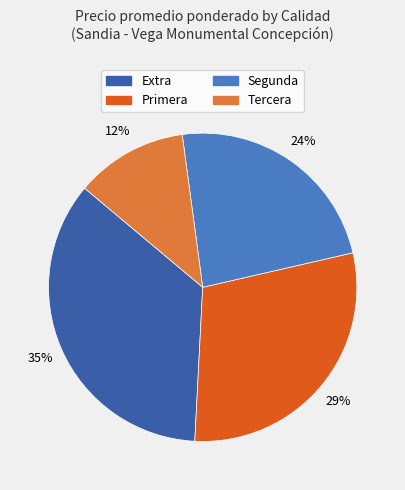

True or false: Extra accounts for 35% of the total.

True